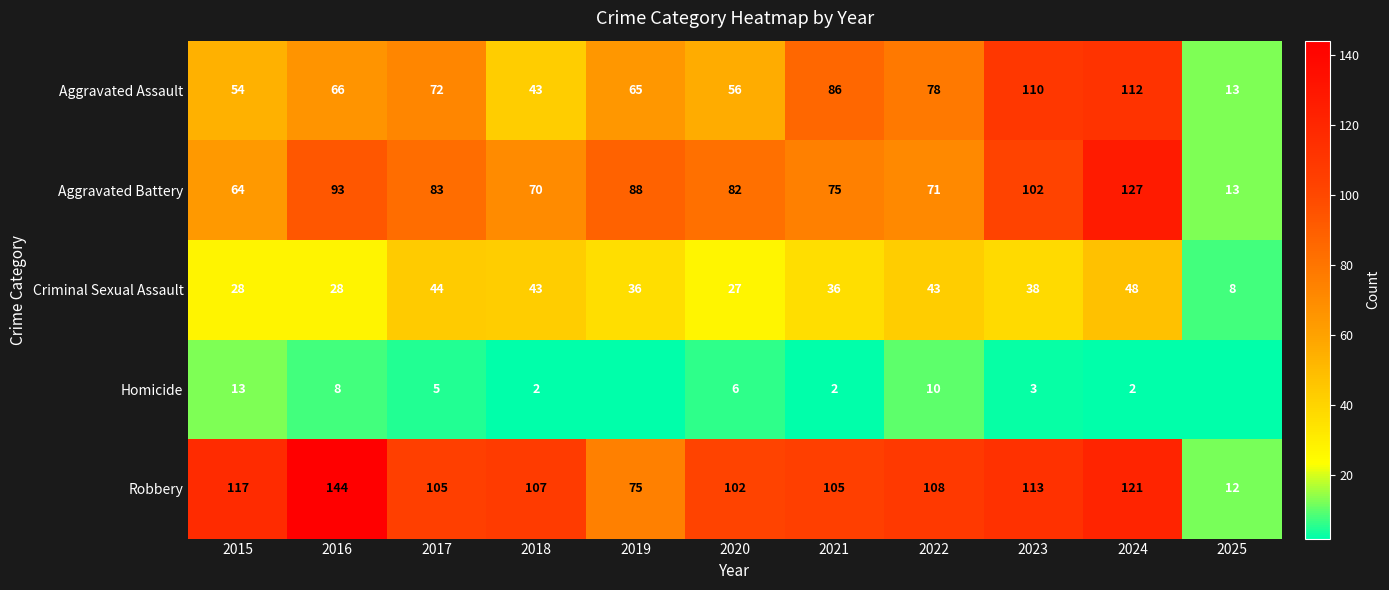

Rank the series at 2021 from lowest to highest value.

Homicide, Criminal Sexual Assault, Aggravated Battery, Aggravated Assault, Robbery